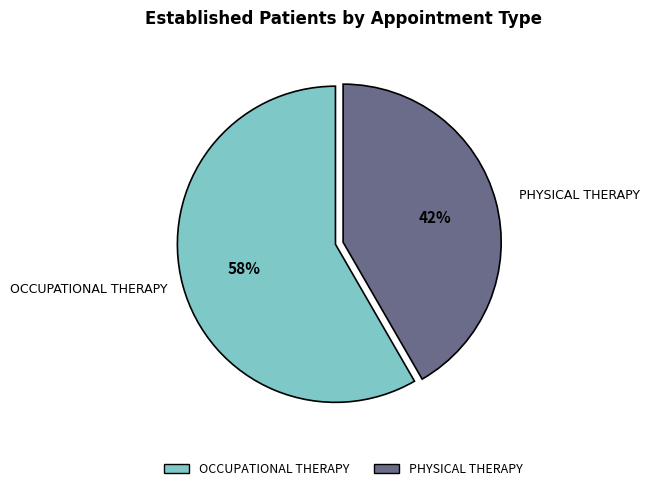

To the nearest percent, what percentage of the pie is OCCUPATIONAL THERAPY?

58%